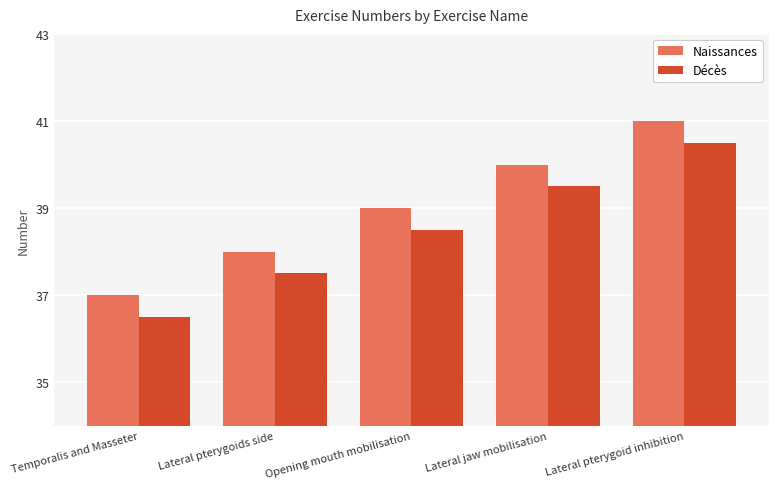

What is the average value of the Décès series?

38.5